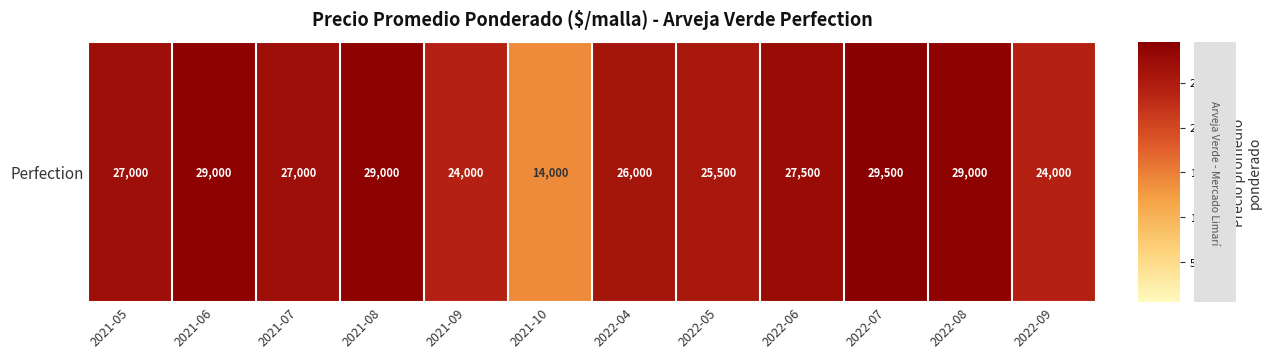

What is the smallest value displayed?

0.5